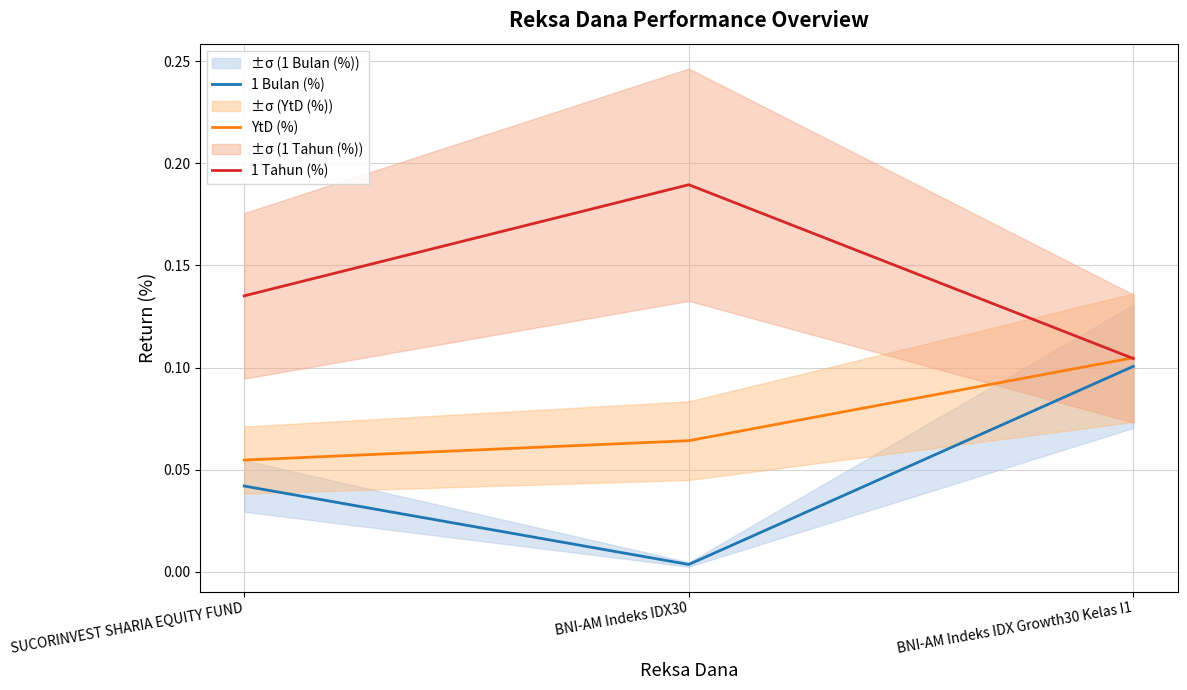

Is this an area chart (filled region under the line)?

No